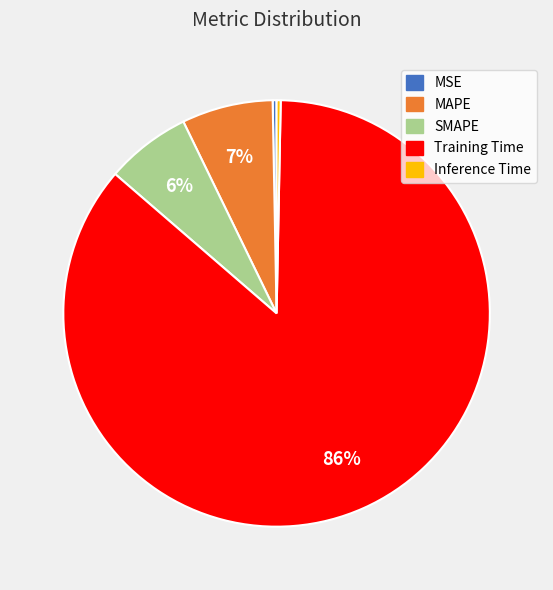

Between SMAPE and Inference Time, which is larger?

SMAPE